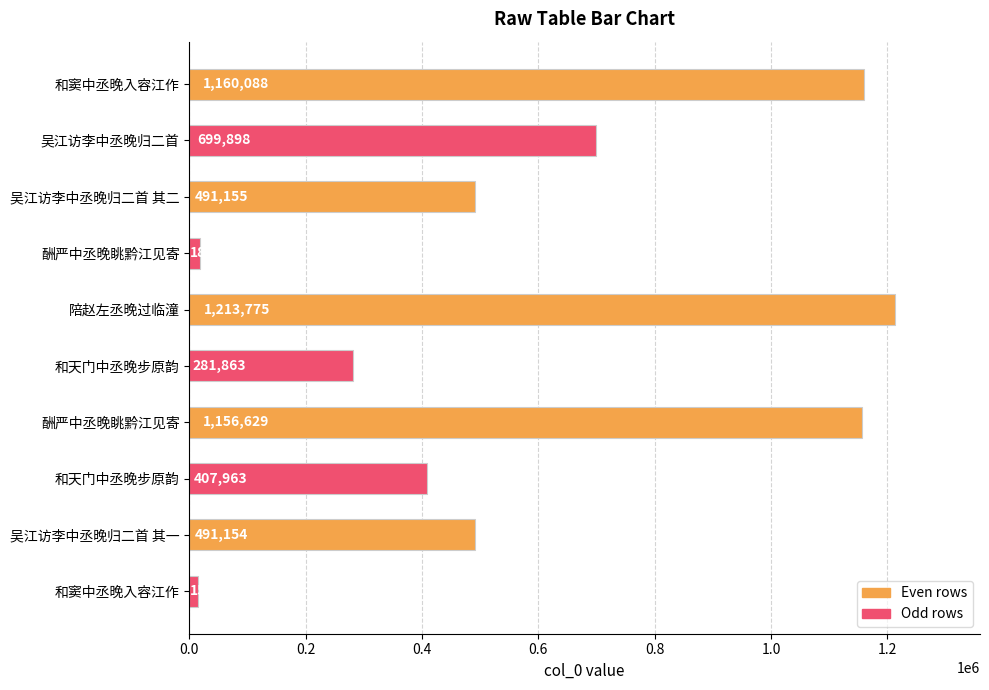

How many bars are there in total?

10